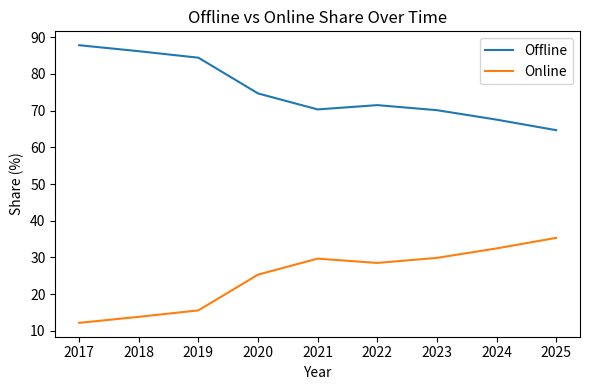

Is it true that Offline equals 15.0 at 2023?

False